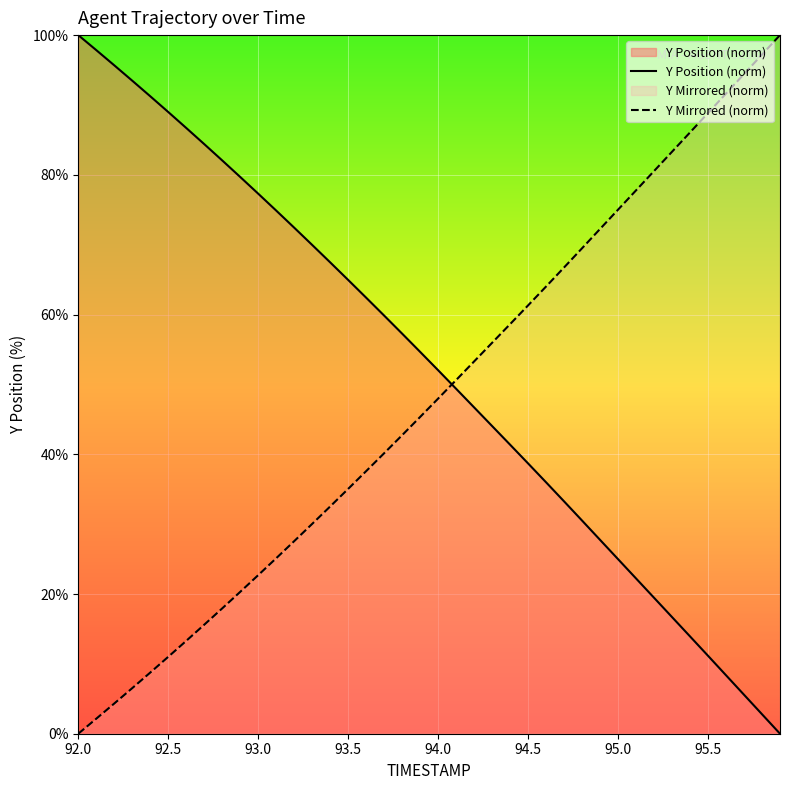

Which category has the lowest value in the Y Mirrored (norm) series?

92.0